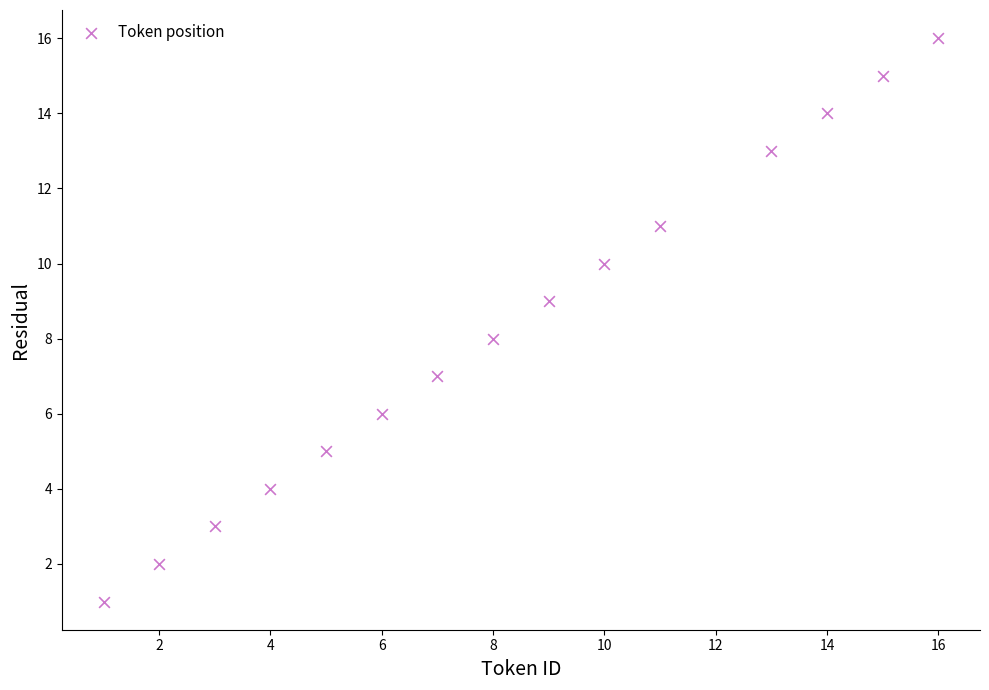

What is the range of X values (max minus min)?

15